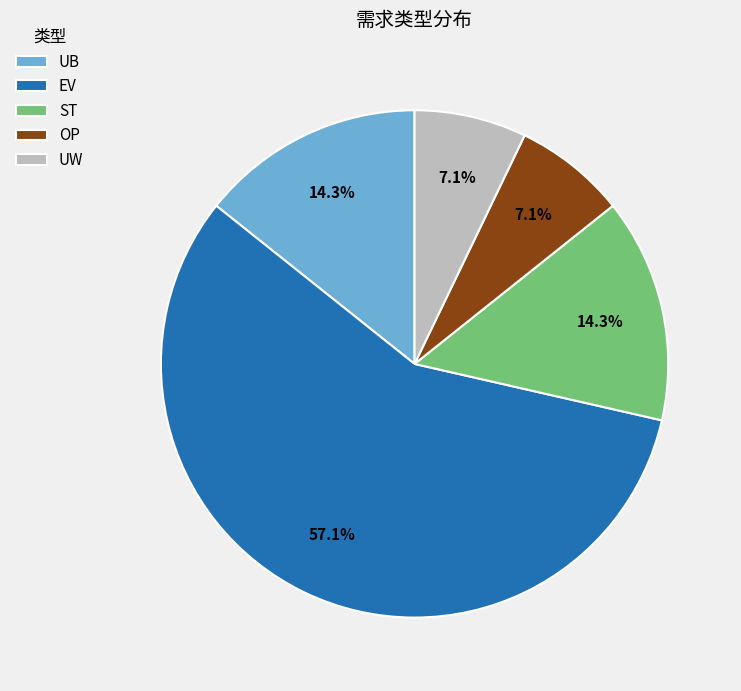

Does any single category account for the majority?

Yes